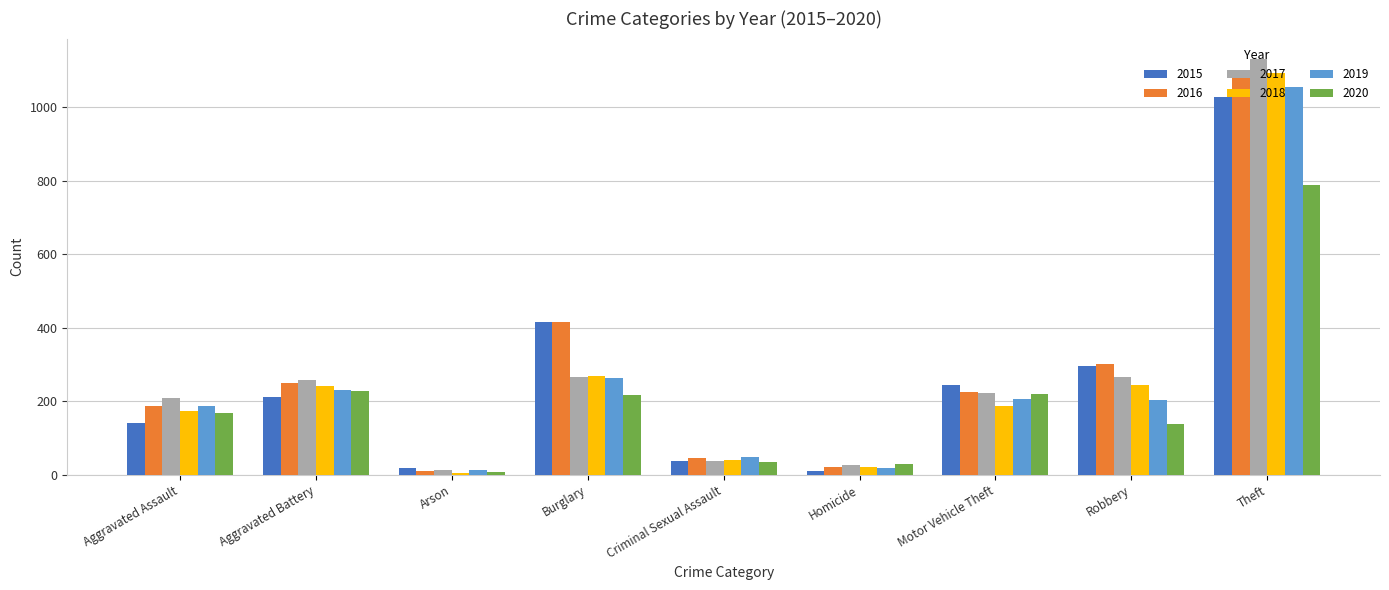

What is the lowest value of the 2015 series?

10